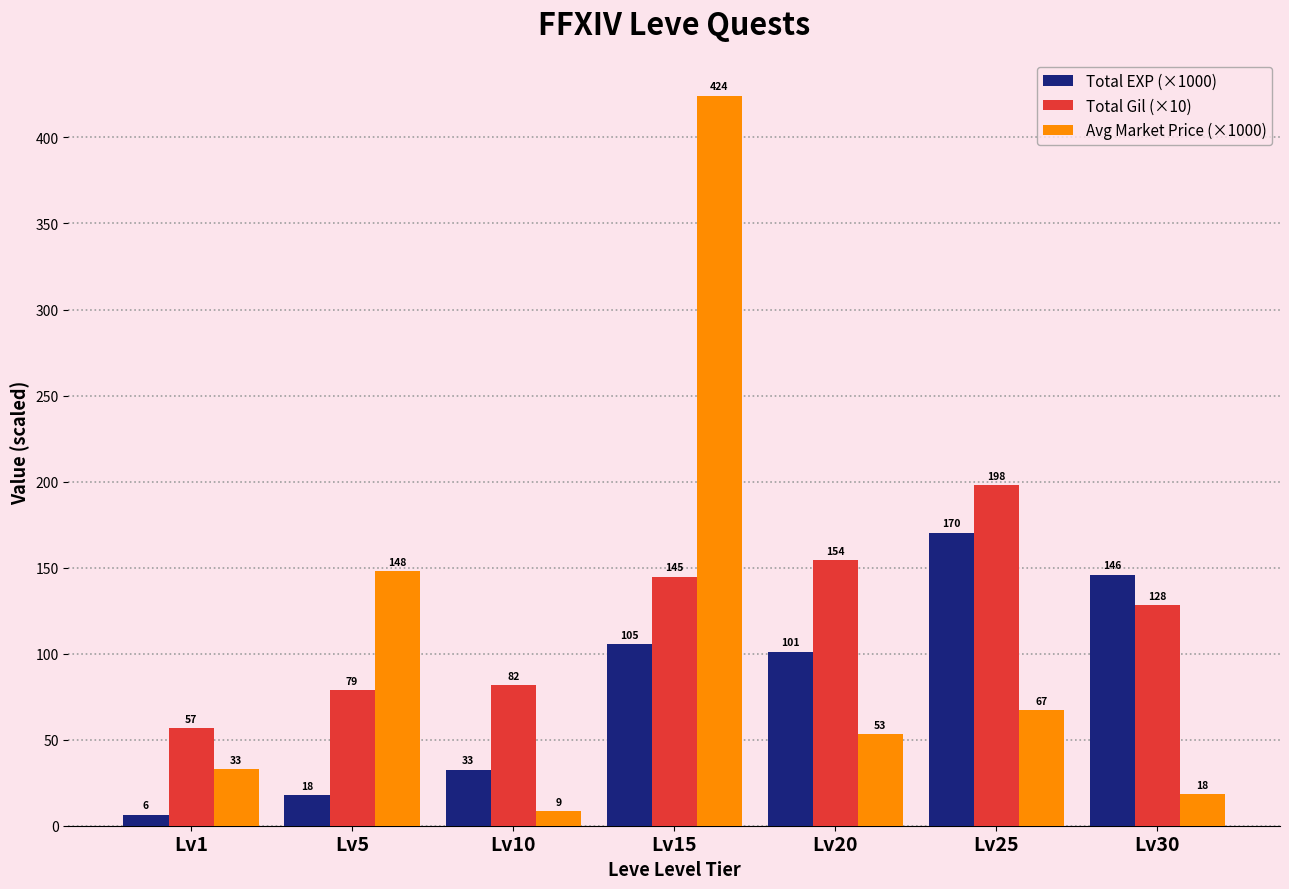

What are all the series names shown in the legend?

Total EXP (×1000), Total Gil (×10), Avg Market Price (×1000)